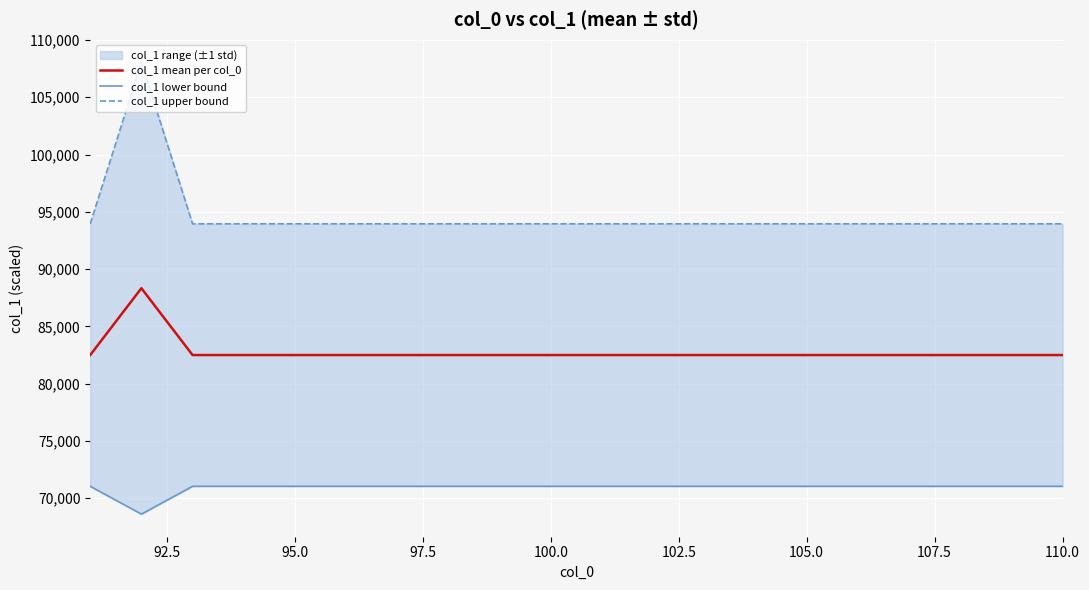

Rank the series by their average value, from highest to lowest.

col_1 upper bound, col_1 mean per col_0, col_1 lower bound